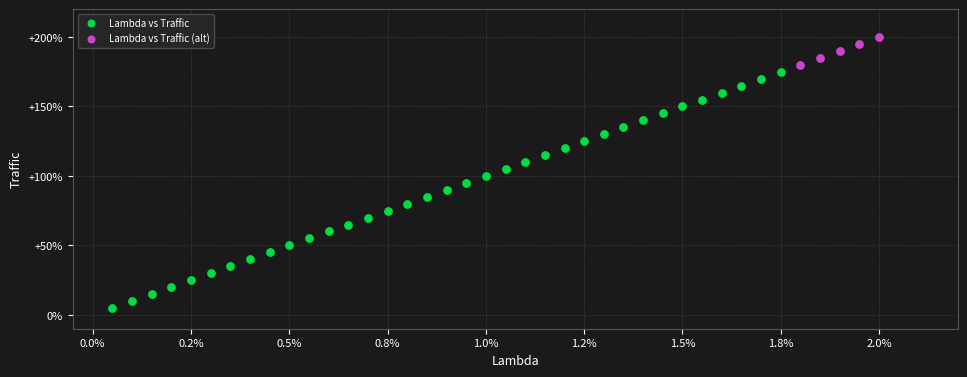

What are all the series names shown in the legend?

Lambda vs Traffic, Lambda vs Traffic (alt)